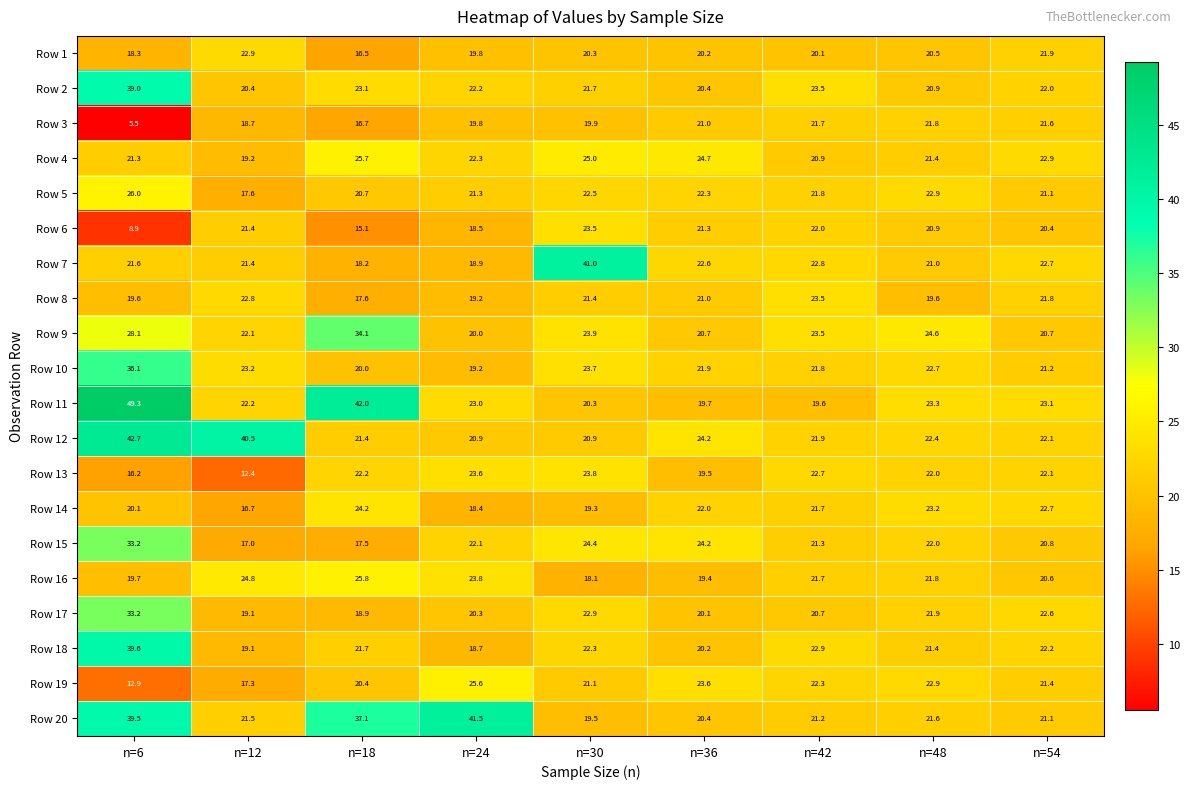

Between n=6 and n=48, which series saw the biggest shift?

Row 11